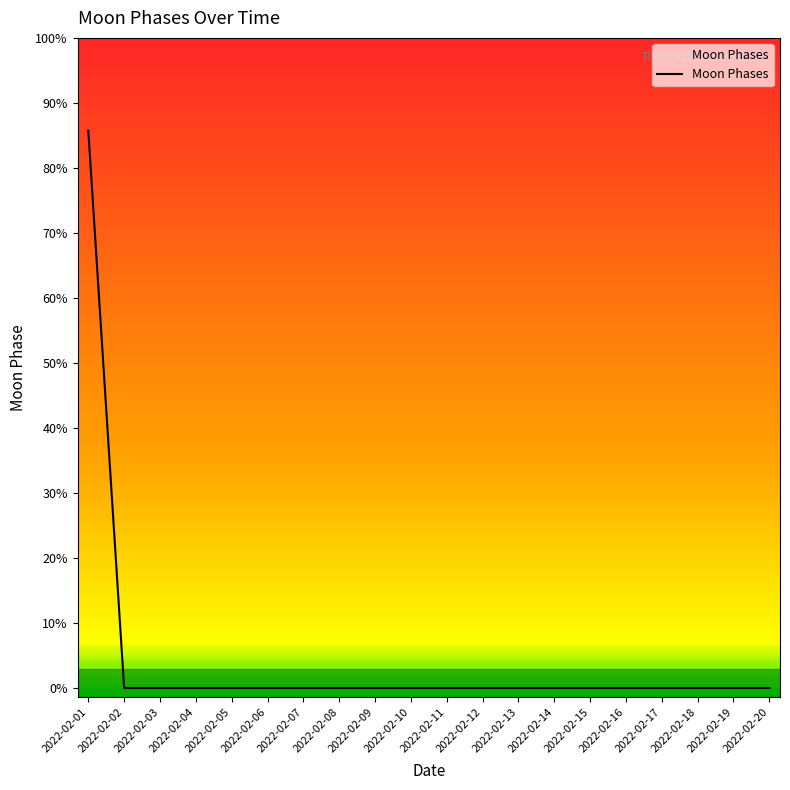

Is this an area chart (filled region under the line)?

Yes